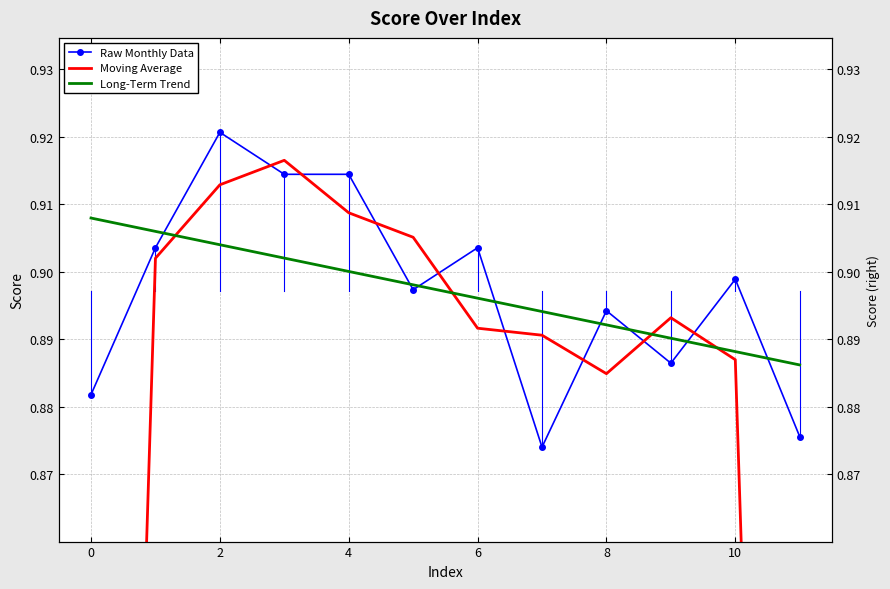

True or false: Moving Average has a value of 0.3 at 6.

False